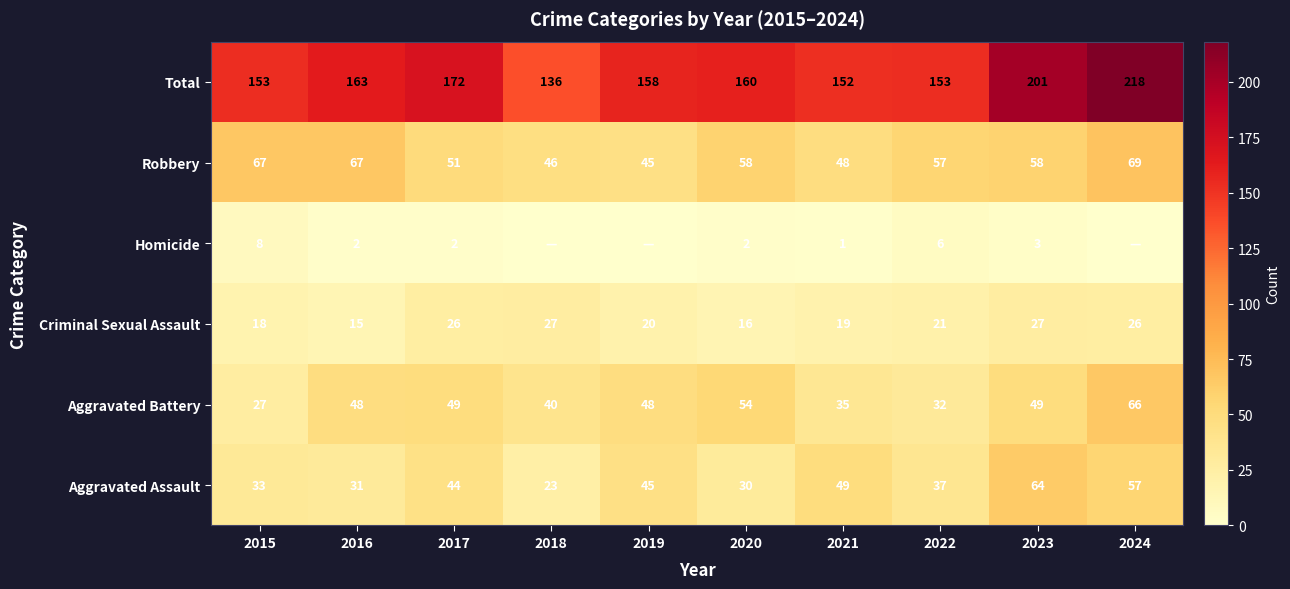

Which category has the lowest value in the Aggravated Assault series?

2018